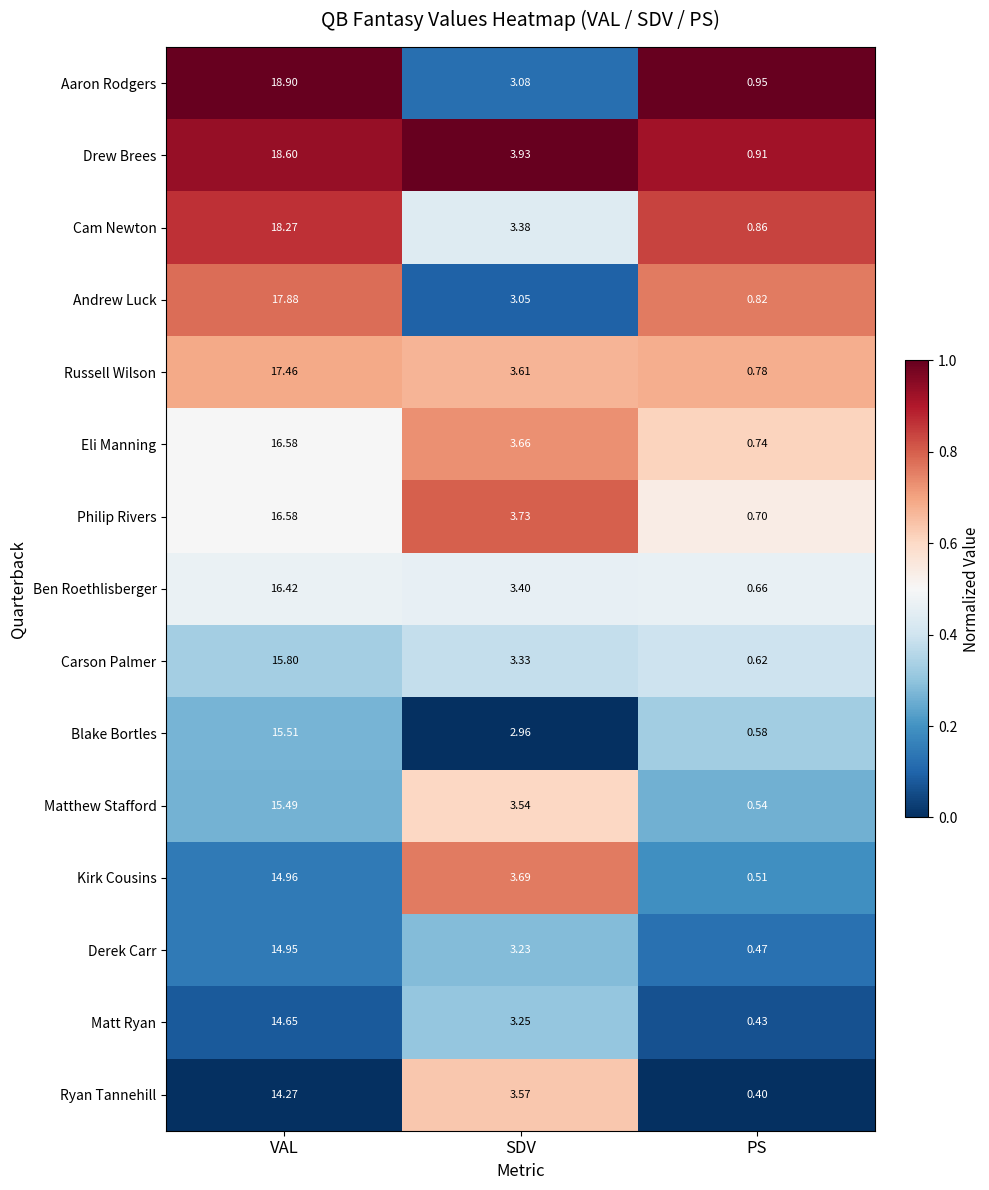

At which category is the sum across all series the highest?

VAL